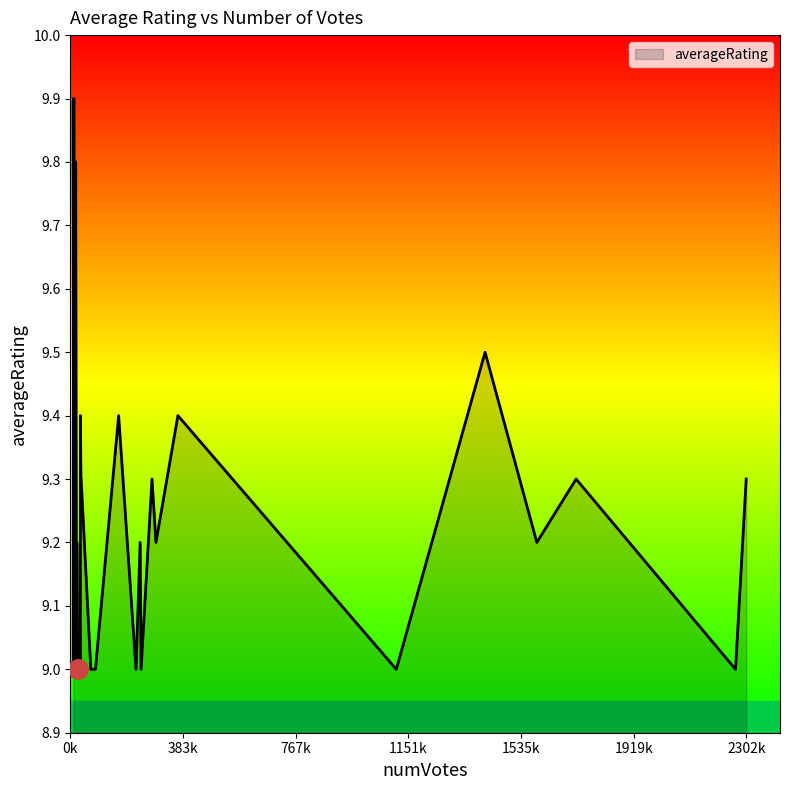

What is the difference between the maximum and minimum values?

0.9